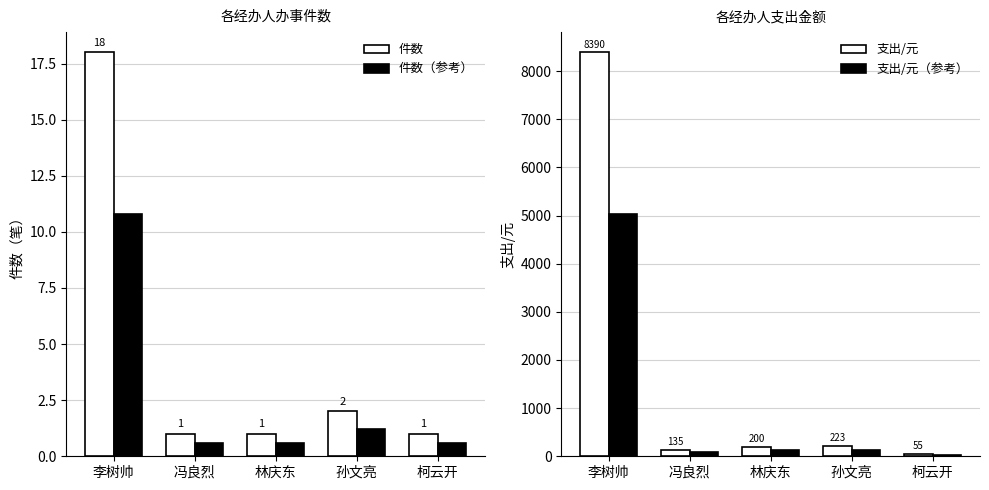

What is the total value across all series at 林庆东?

321.6